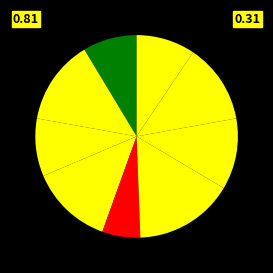

How many segments does this pie chart have?

9